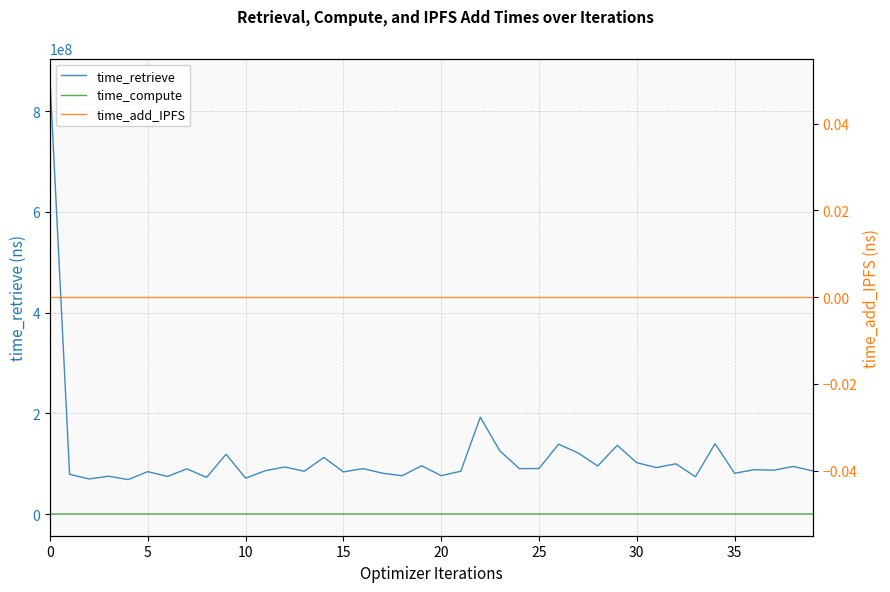

Between 26 and 20, which is larger?

26